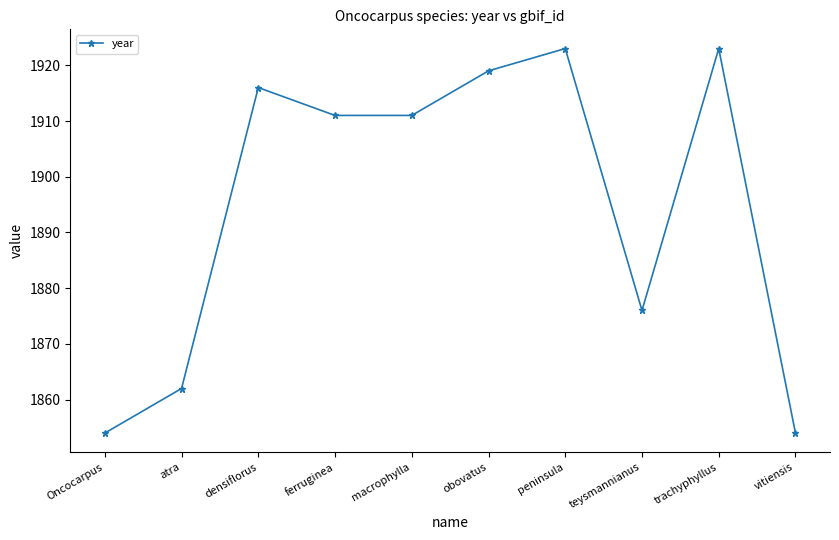

What is the change in value from macrophylla to vitiensis?

-57